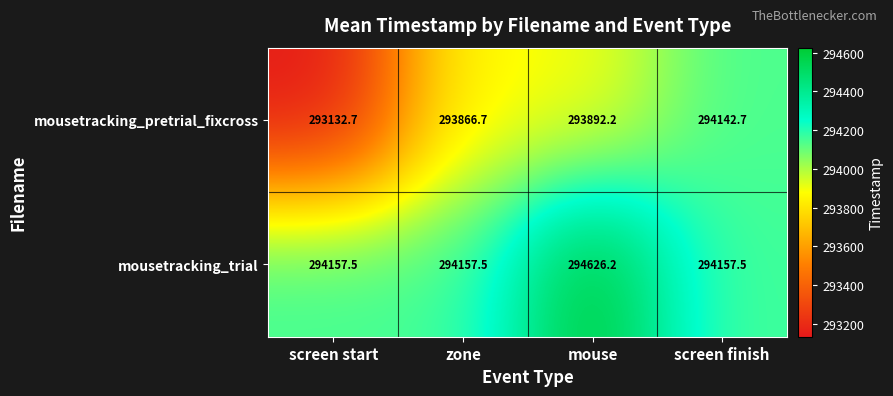

Between mouse and screen finish, which series saw the biggest shift?

mousetracking_trial